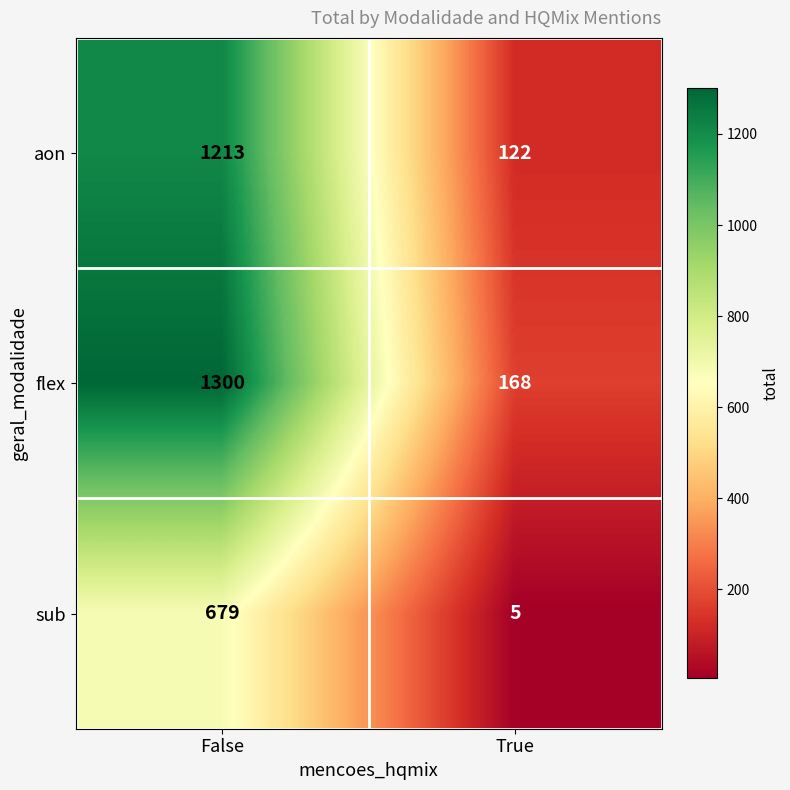

What is the spread (max minus min) of values at True?

163